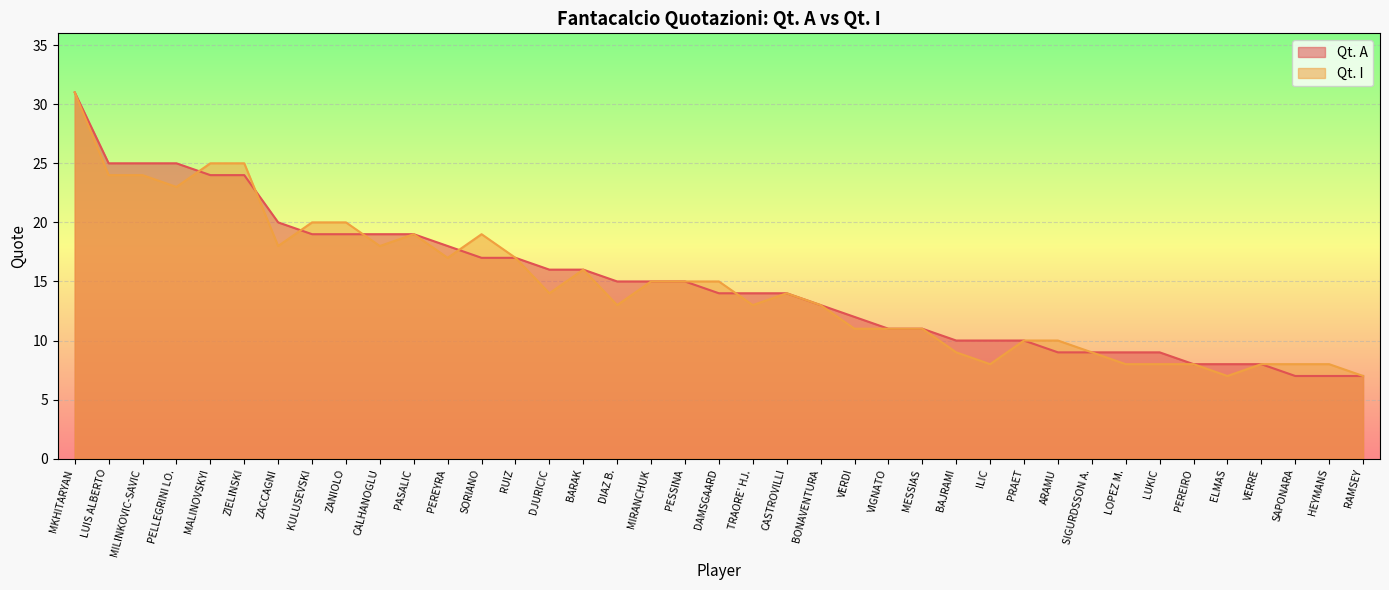

Is it true that Qt. A equals 19 at PASALIC?

True